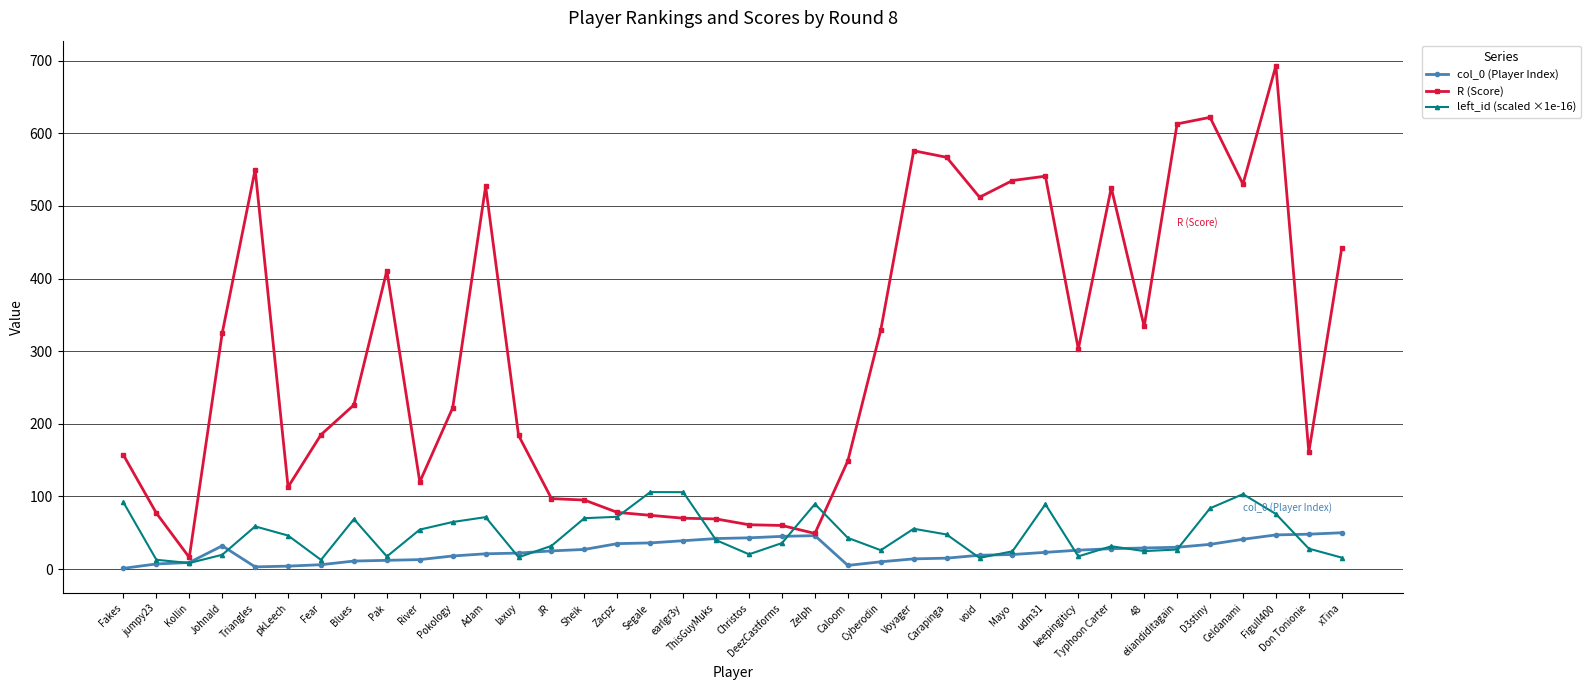

At Blues, list the series in order from largest to smallest.

R (Score), left_id (scaled ×1e-16), col_0 (Player Index)